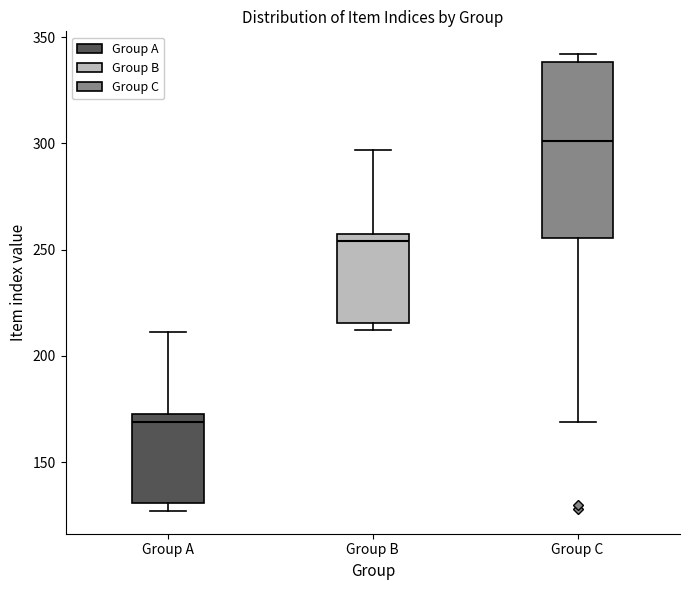

Where is the lower edge of the box for Group C on the y-axis? The values are not printed on the chart, so give them approximately, as read against the axis.

255